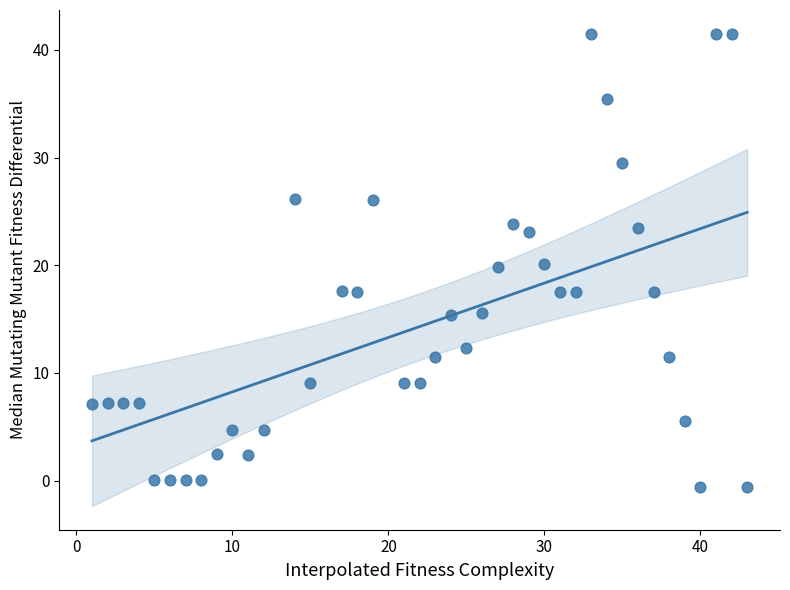

What is the range of X values (max minus min)?

42.0